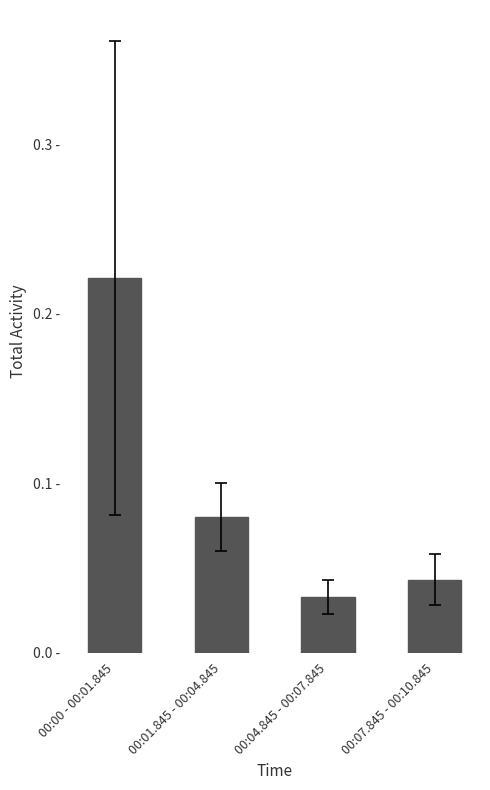

Does the chart contain stacked bars?

No